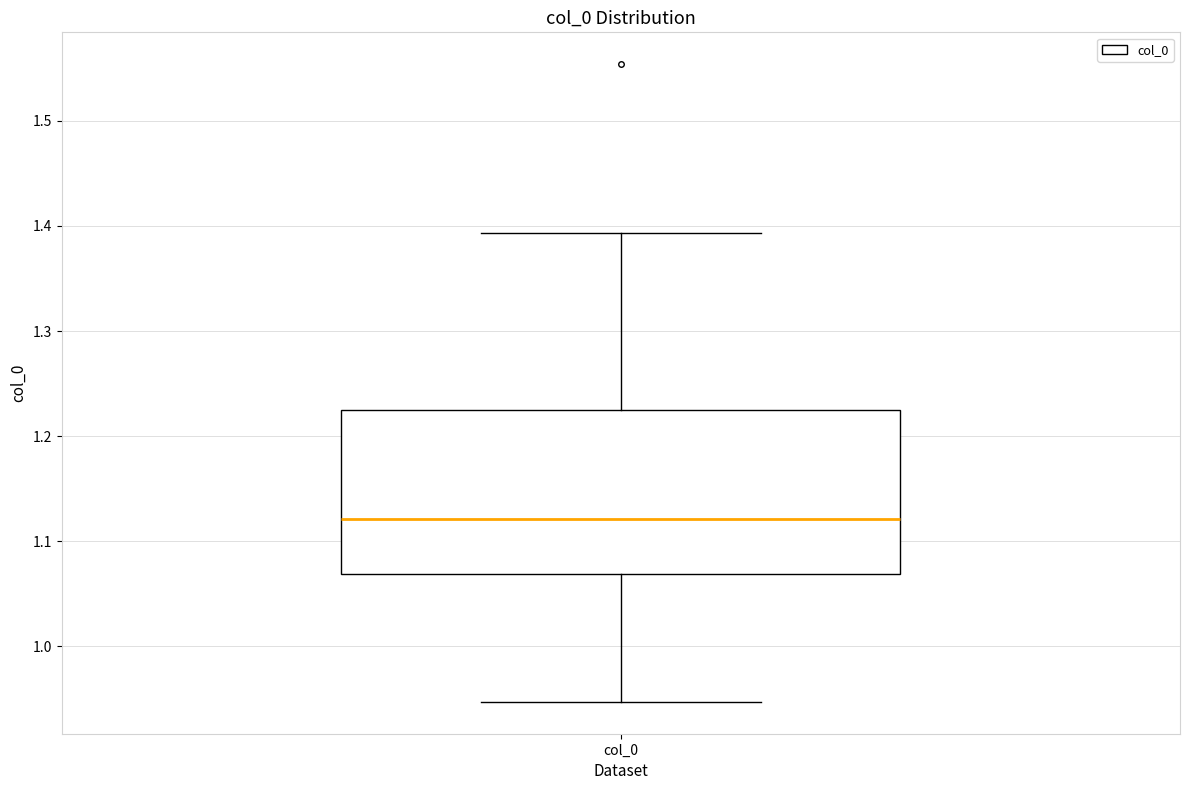

Where is the upper edge of the box for col_0 on the y-axis? The values are not printed on the chart, so give them approximately, as read against the axis.

1.23